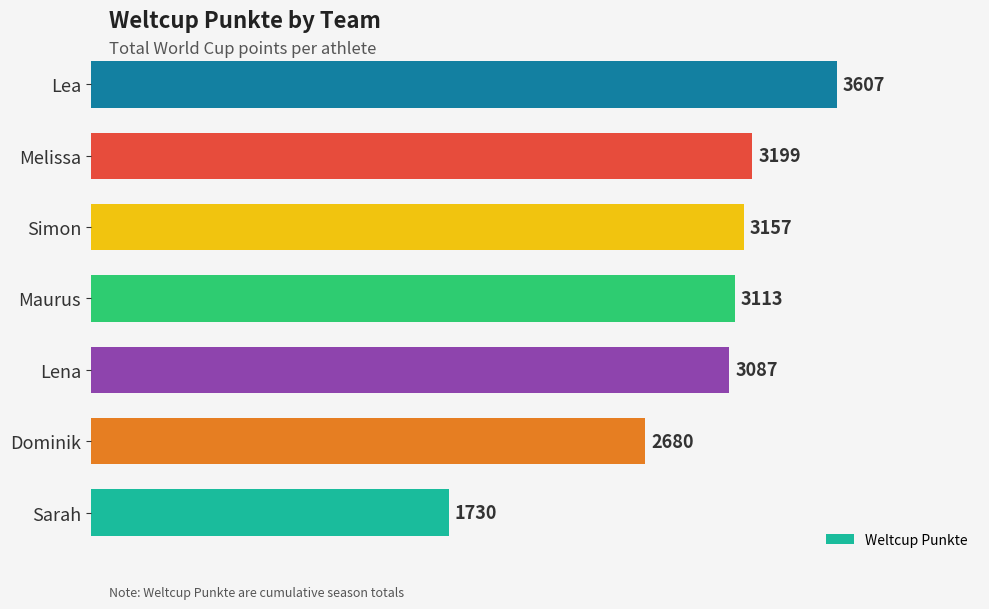

List the labels in order of value, smallest first.

Sarah, Dominik, Lena, Maurus, Simon, Melissa, Lea